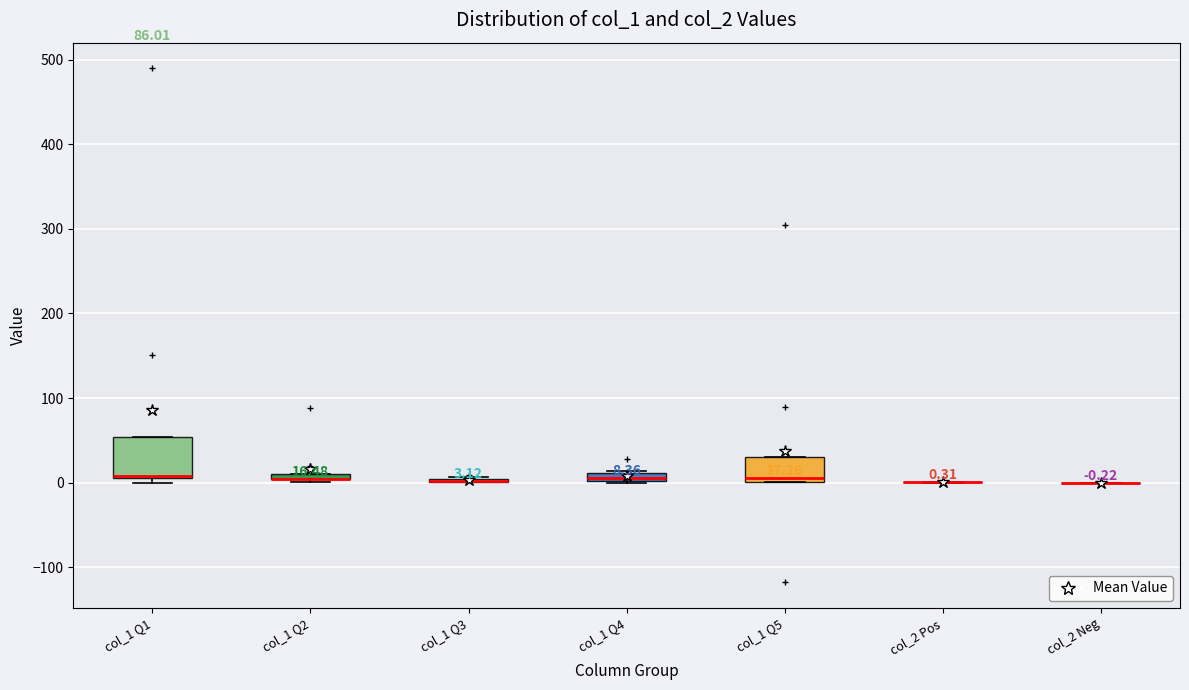

Comparing the boxes themselves (not the whiskers), which one is the tallest?

col_1 Q1